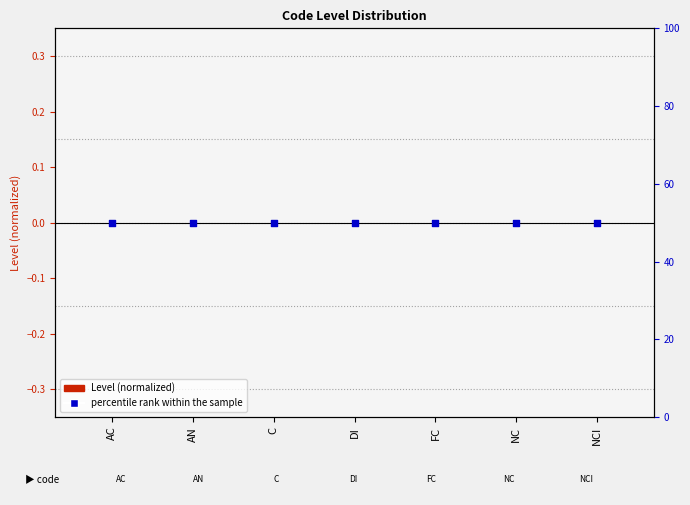

Which series reaches the minimum Y coordinate?

Level (normalized)